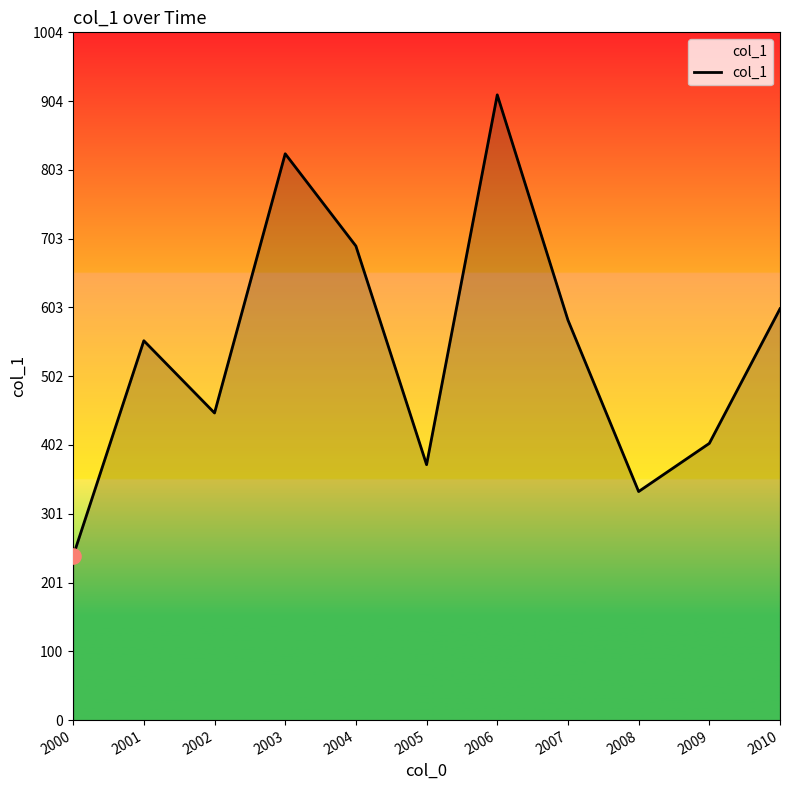

Which has a higher value, 2001 or 2004?

2004